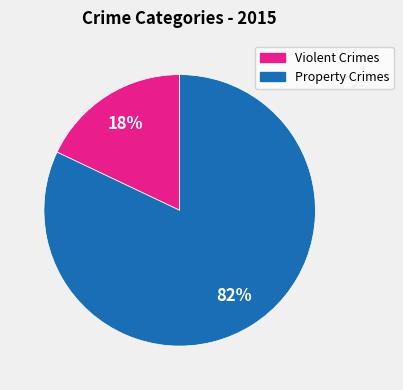

To the nearest percent, what is the average slice percentage?

50%